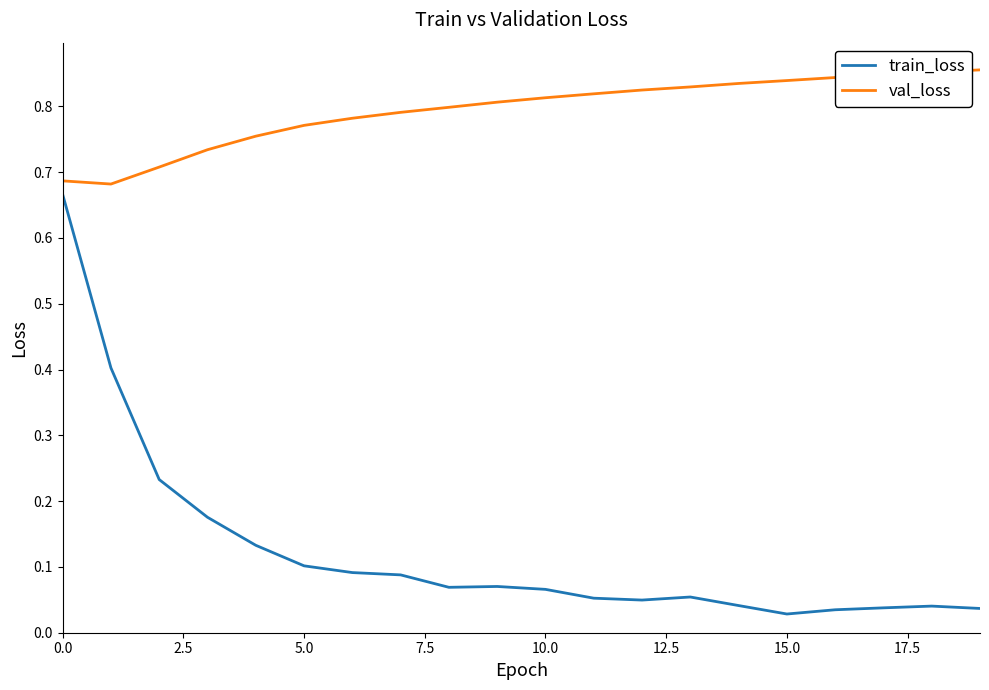

Rank the series by their maximum value, from highest to lowest.

val_loss, train_loss